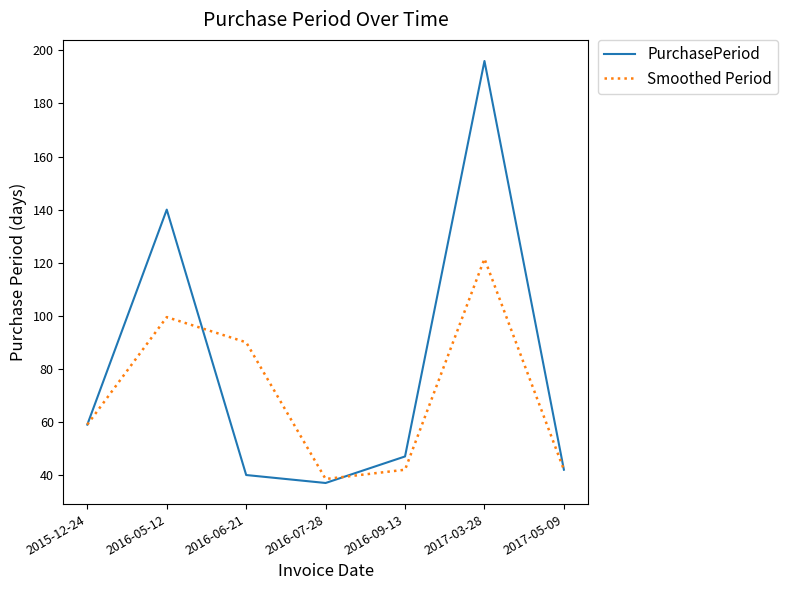

How many values in the Smoothed Period series are below 59?

3